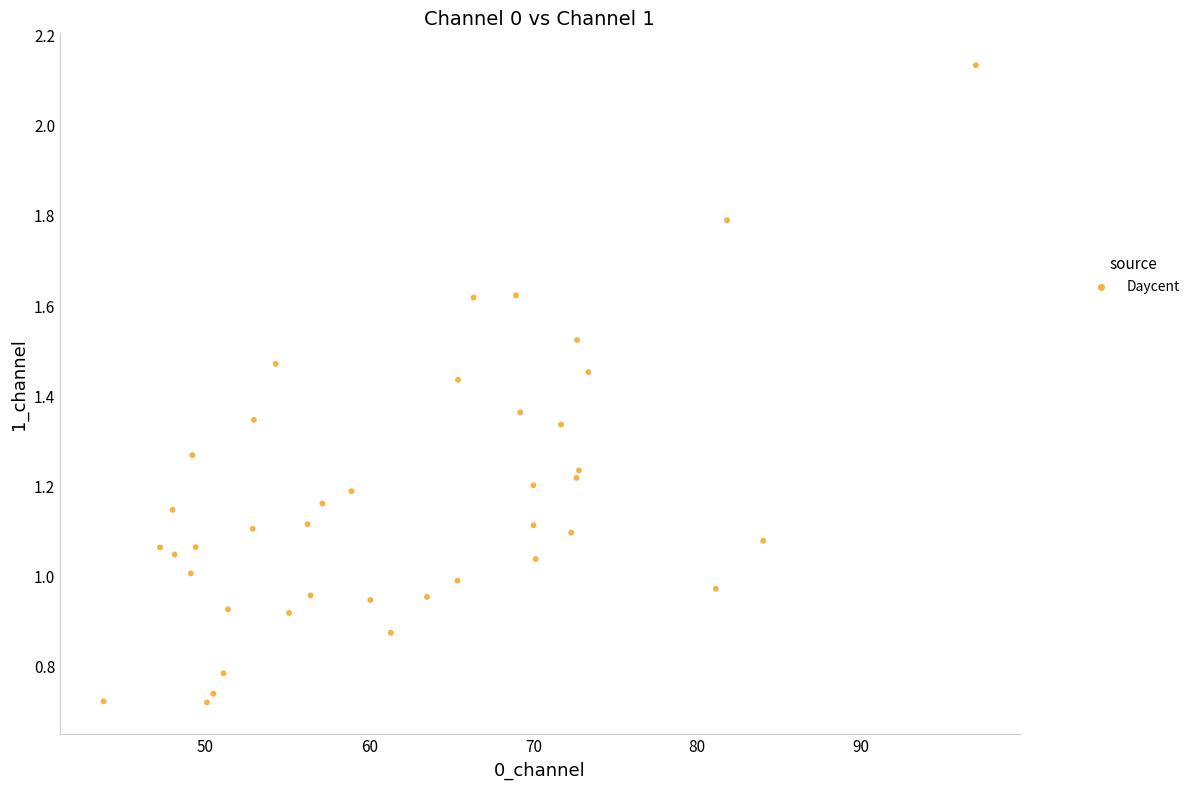

What is the range of X values (max minus min)?

53.2